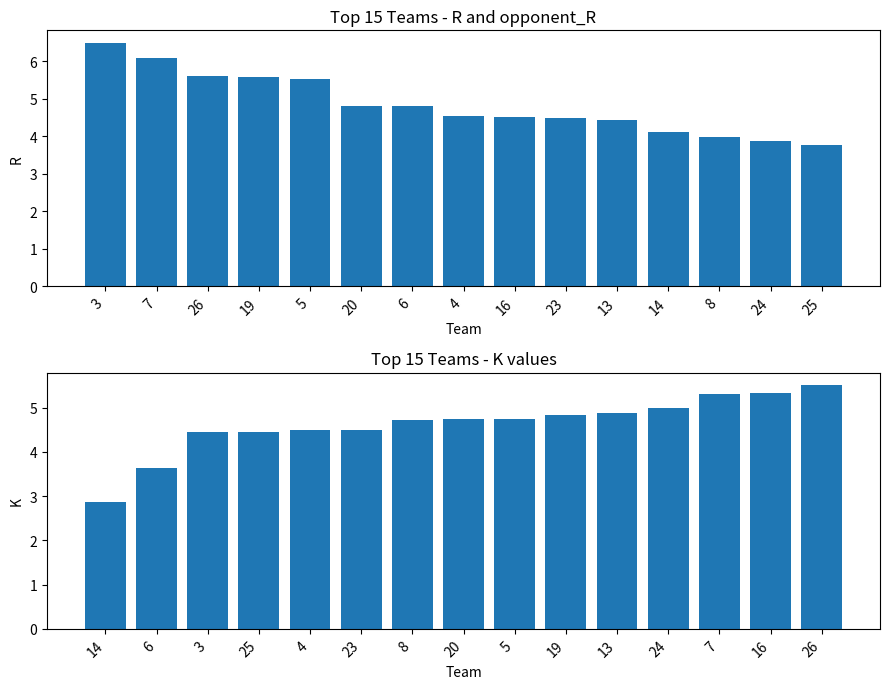

What value does the R series have at 6?

4.8